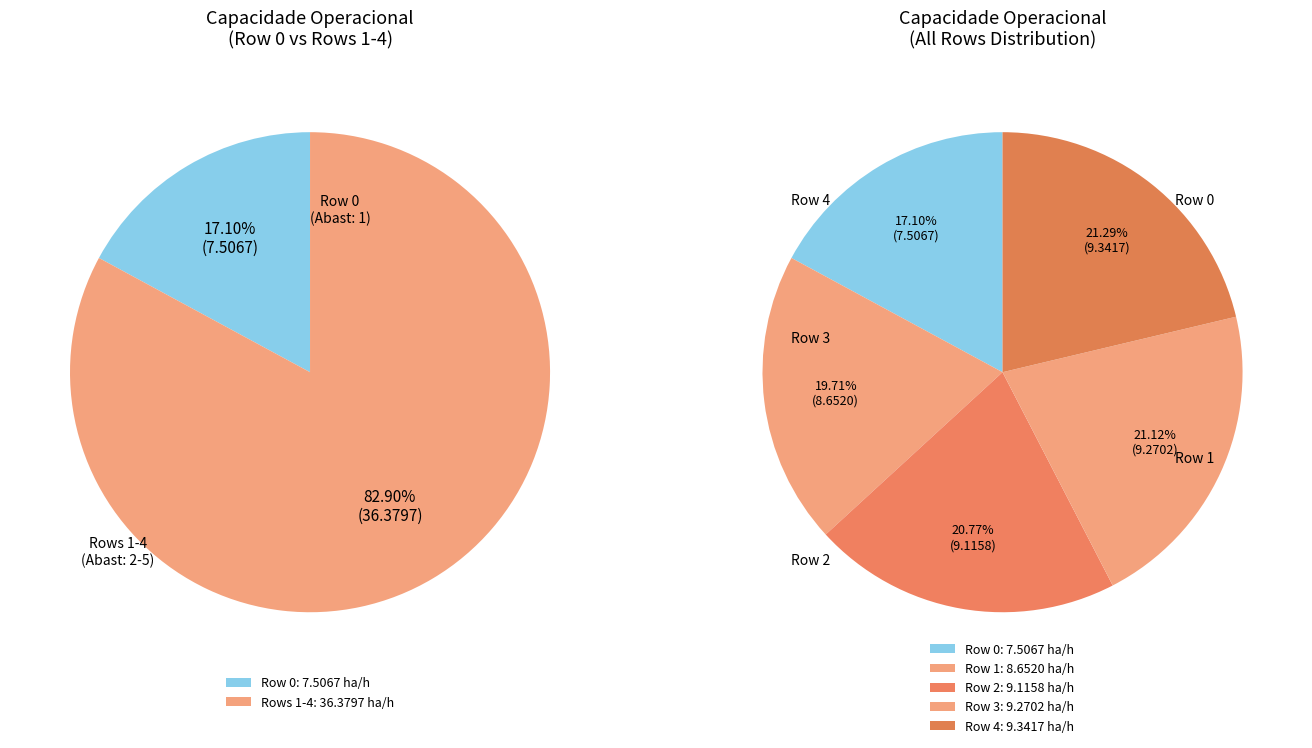

Do 1 and 2 together represent more than half of the pie?

No